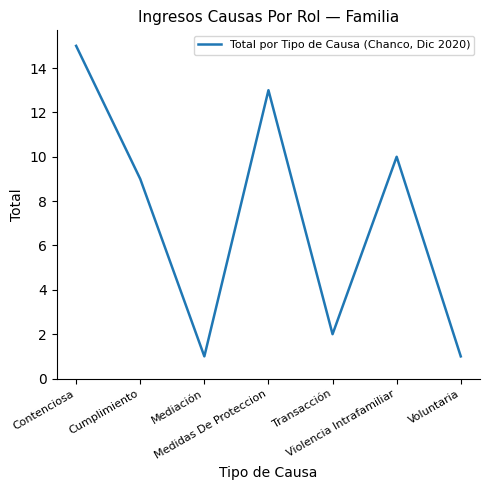

True or false: the data has more than 1 interior local peaks.

True